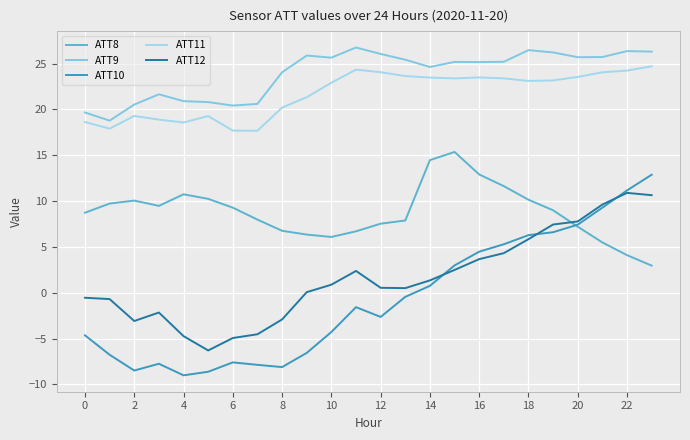

What is the difference between the second highest and second lowest values in the ATT11 series?

6.6